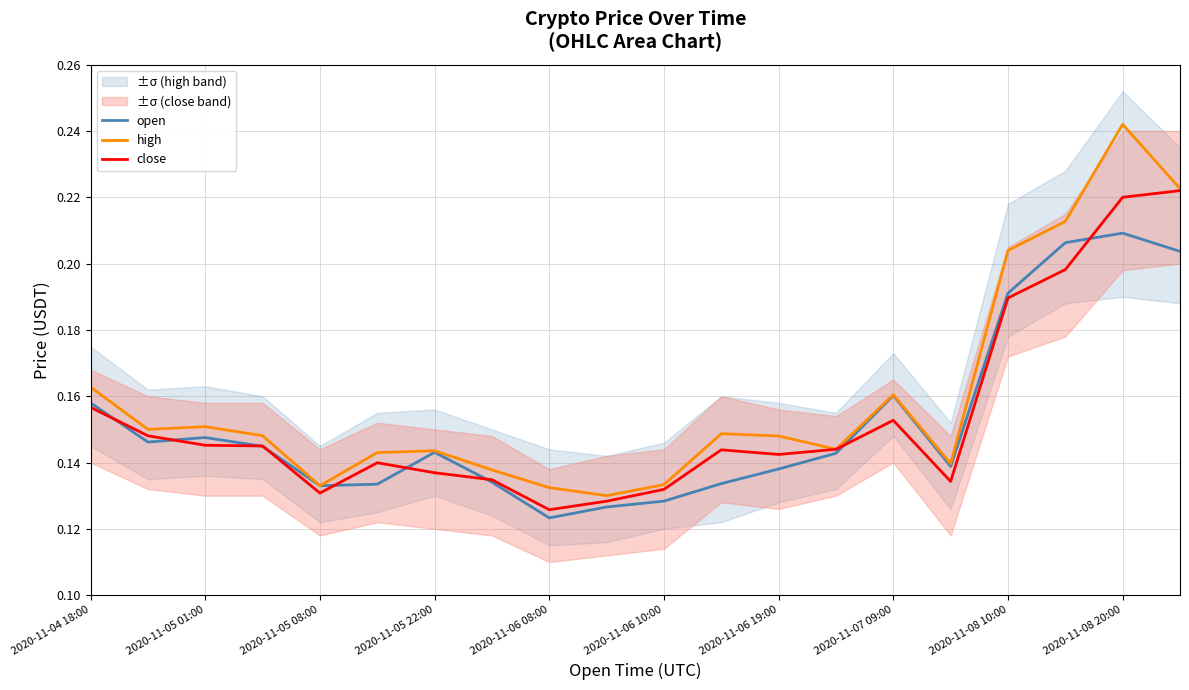

How many lines are shown in the chart?

3